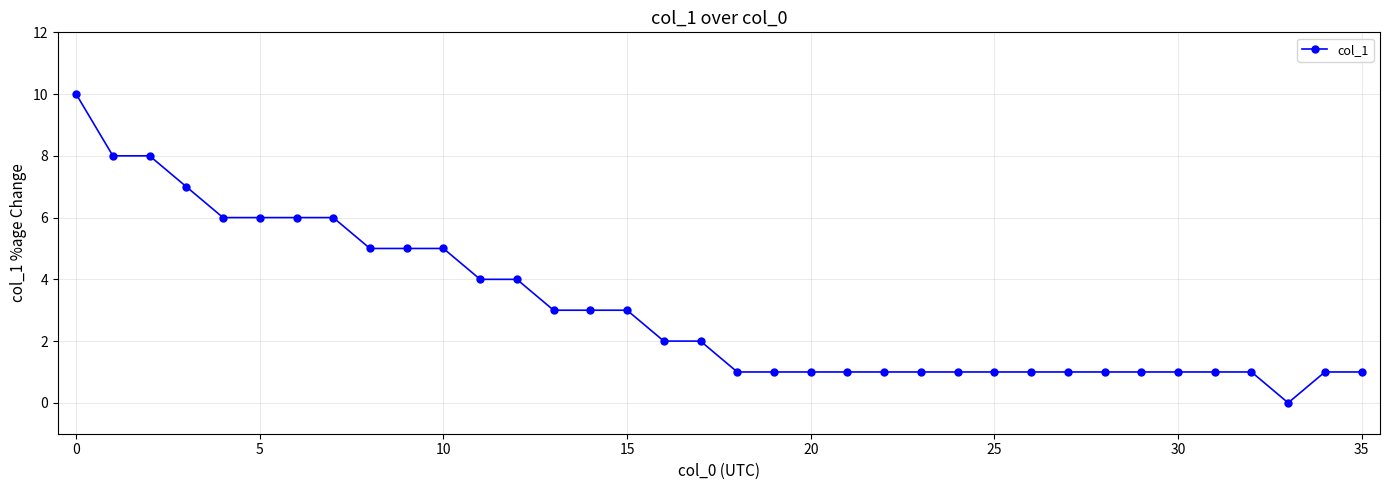

What is the average value?

3